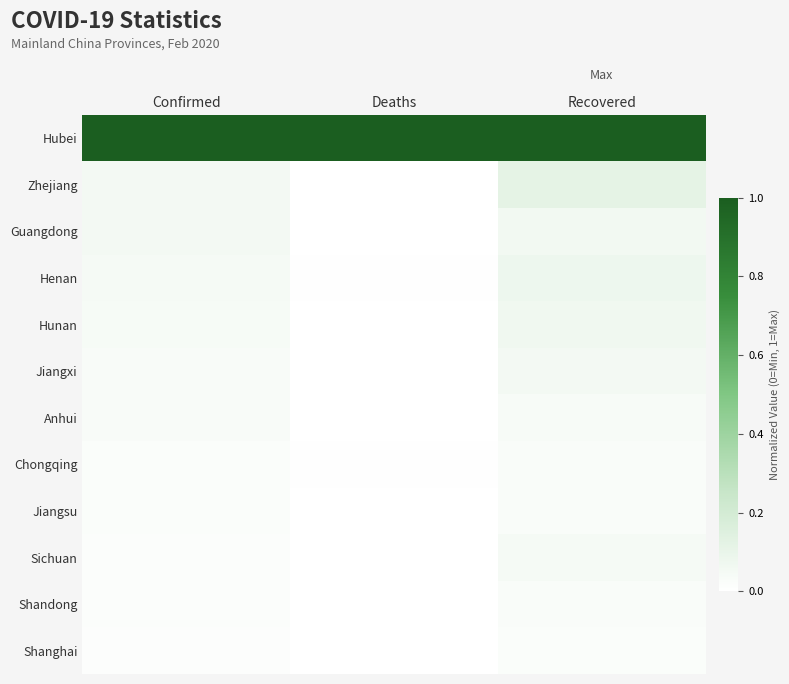

Rank the series by their maximum value, from lowest to highest.

Shanghai, Jiangsu, Shandong, Chongqing, Anhui, Sichuan, Jiangxi, Guangdong, Hunan, Henan, Zhejiang, Hubei